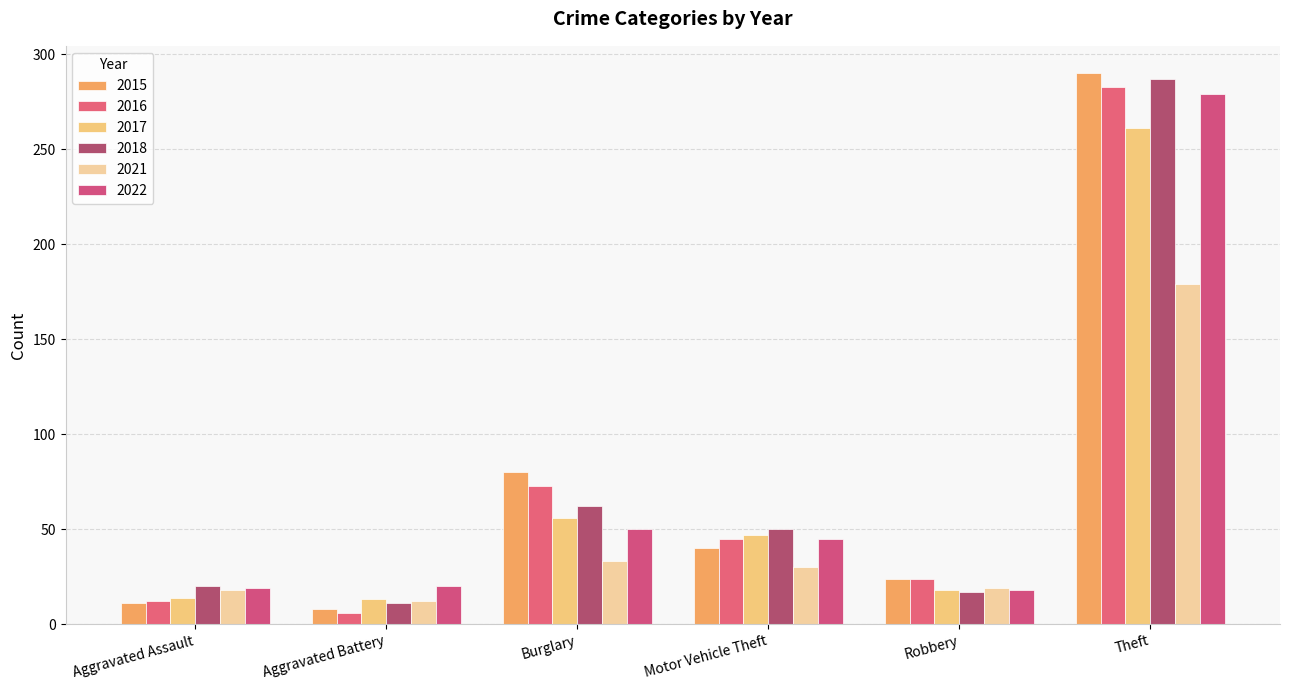

What is the sum of all 2017 values?

409